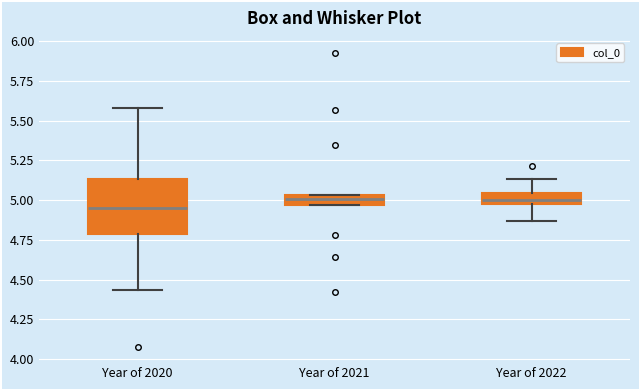

Which box's median line is the lowest?

Year of 2020